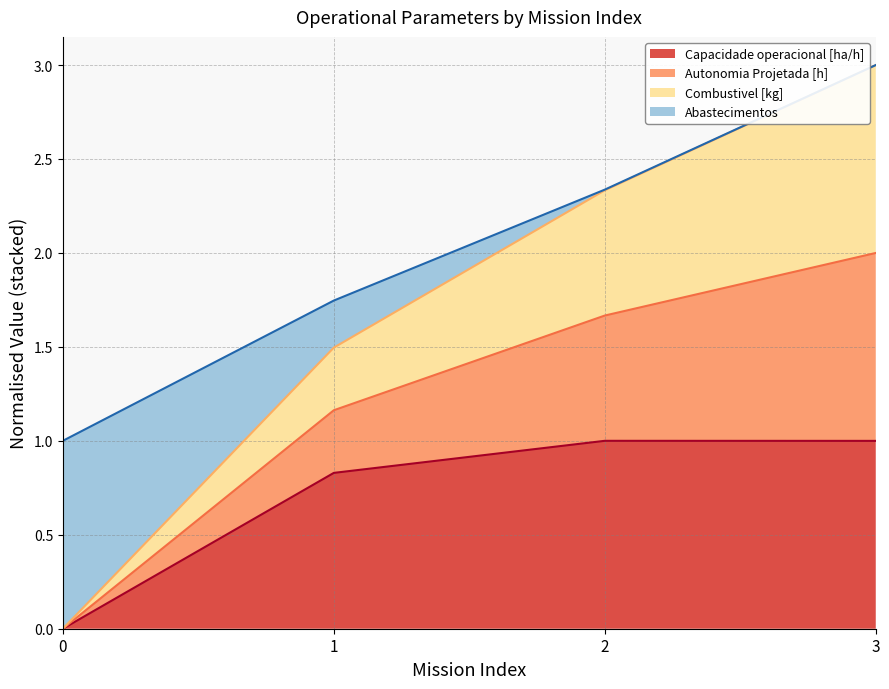

What is the total value across all series at 3?

3.0